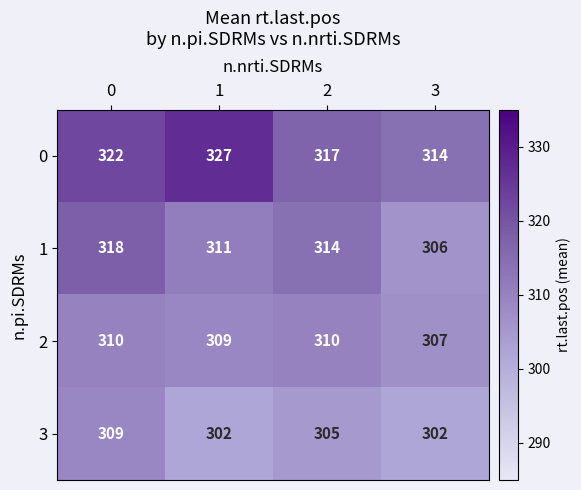

What is the smallest value displayed?

302.0